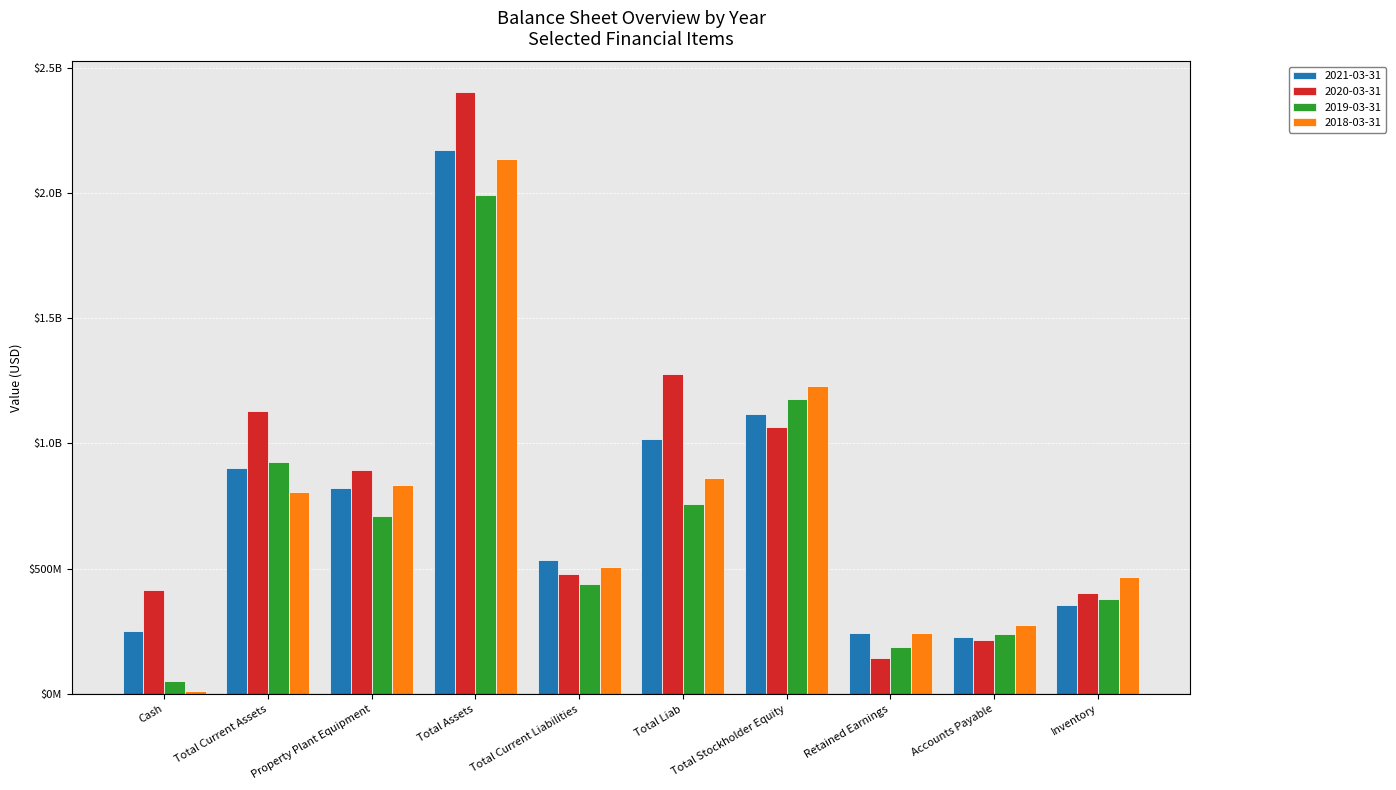

What is the label of the 10th bar from the right?

Cash